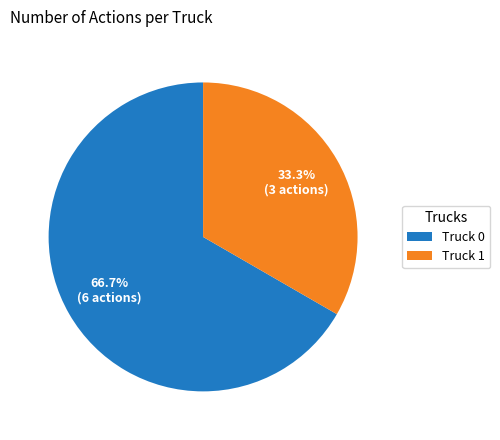

Which category has the biggest portion of the pie?

Truck 0